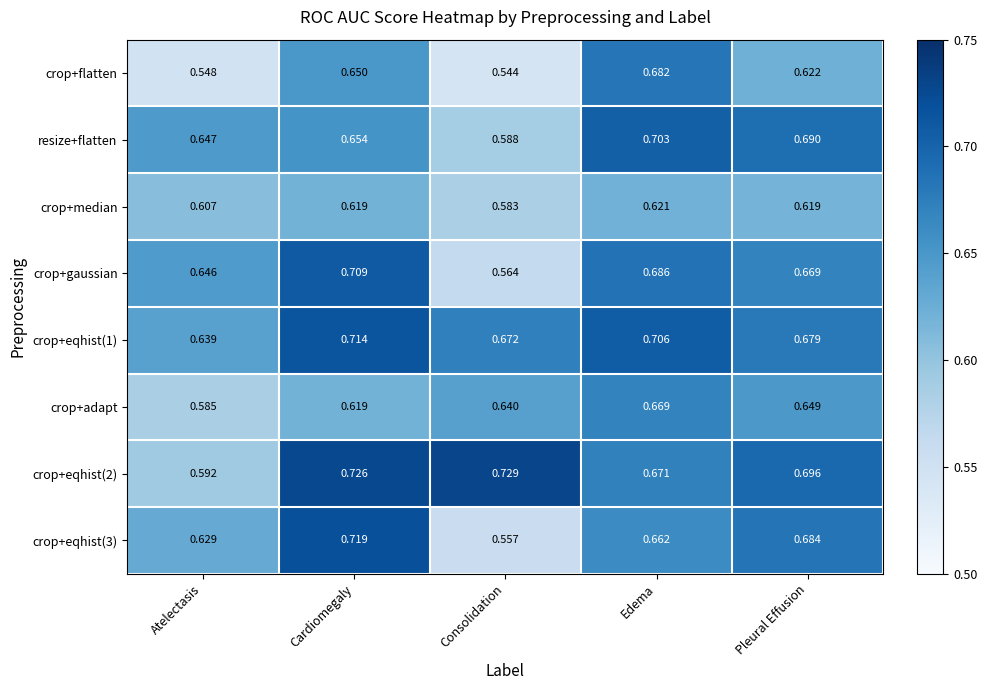

At which label does crop+eqhist(2) reach its minimum?

Atelectasis